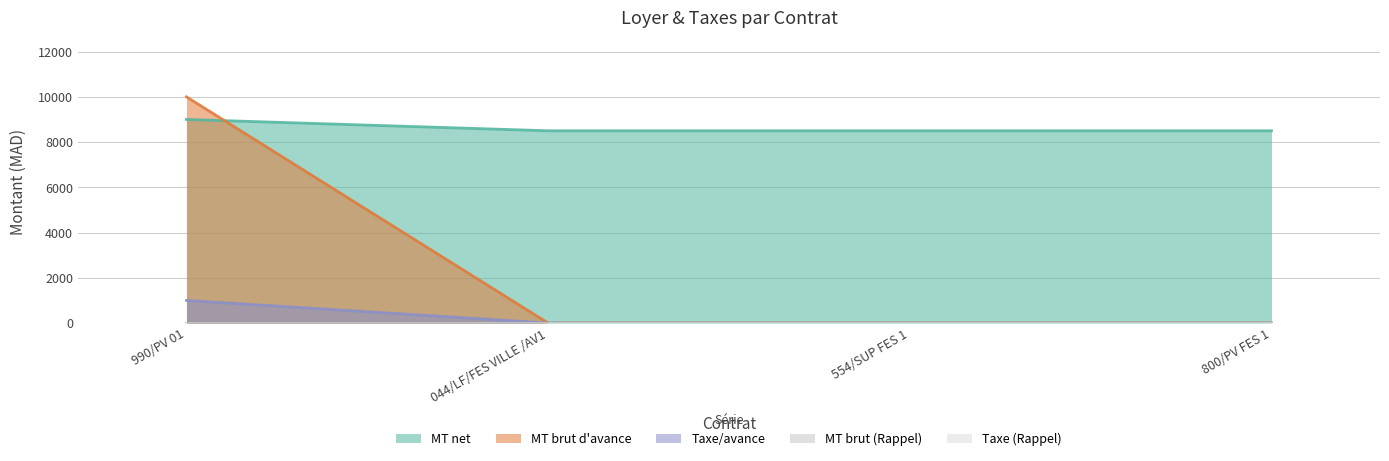

At which label is Taxe/avance closest to 500?

990/PV 01